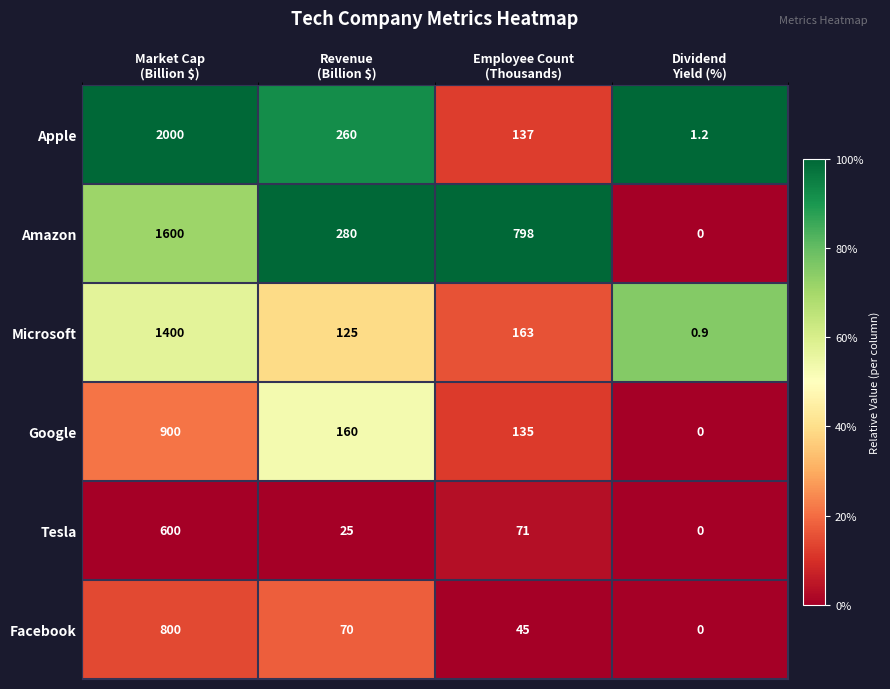

What is the sum of all Google values?

1195.0